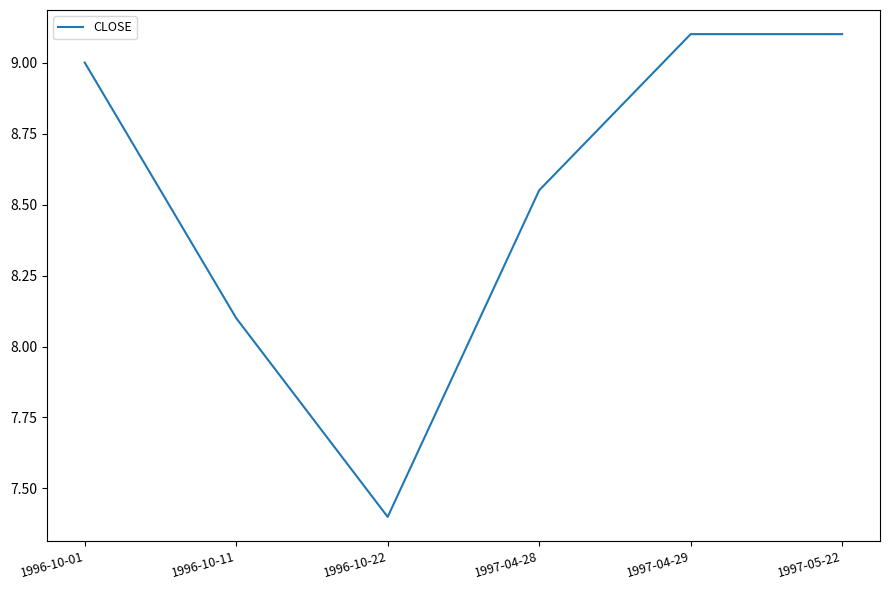

Read the value at 1996-10-11.

8.1